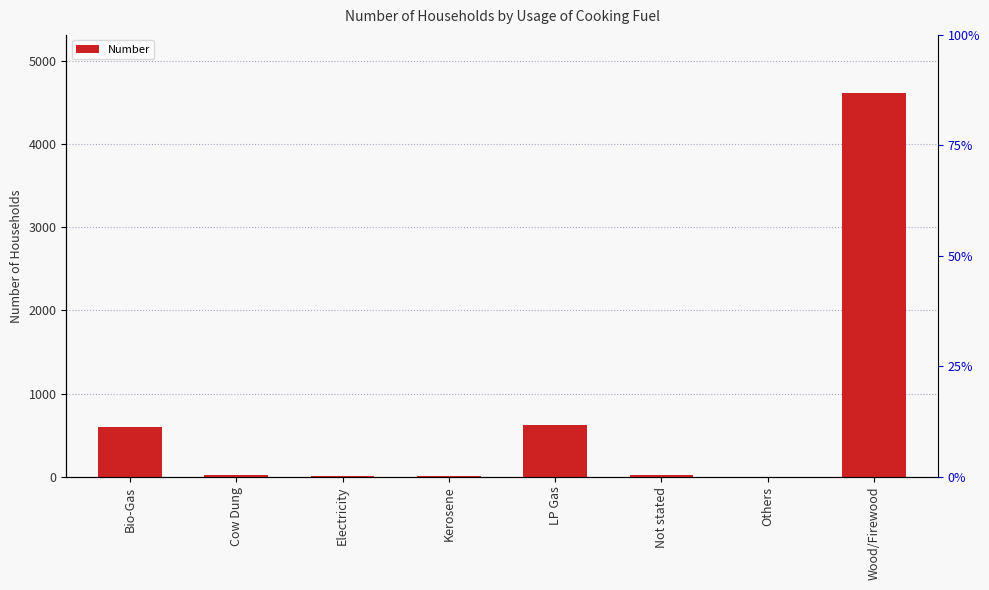

How many data points are less than 25?

4